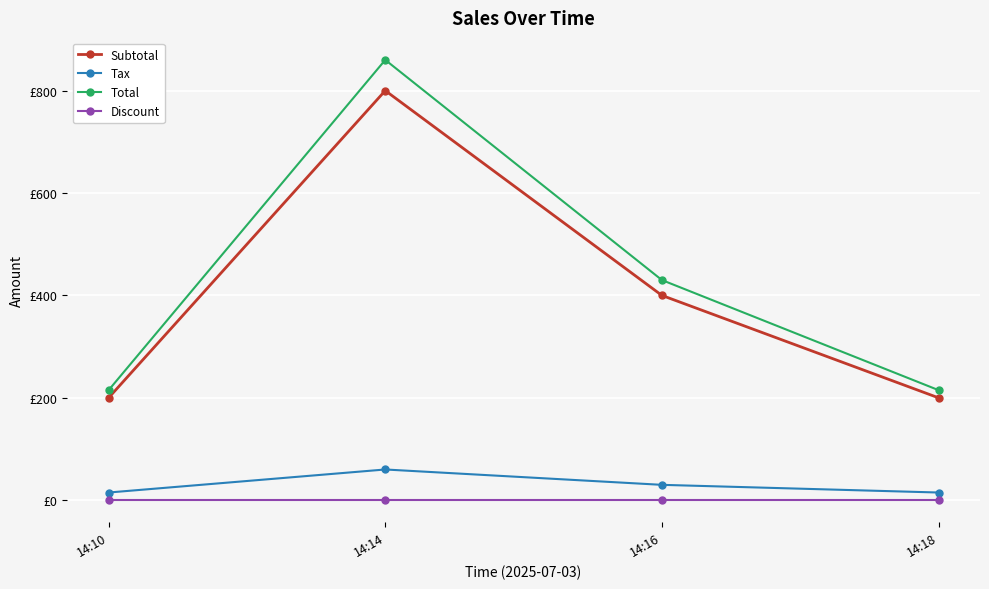

Does the chart have visible grid lines?

Yes